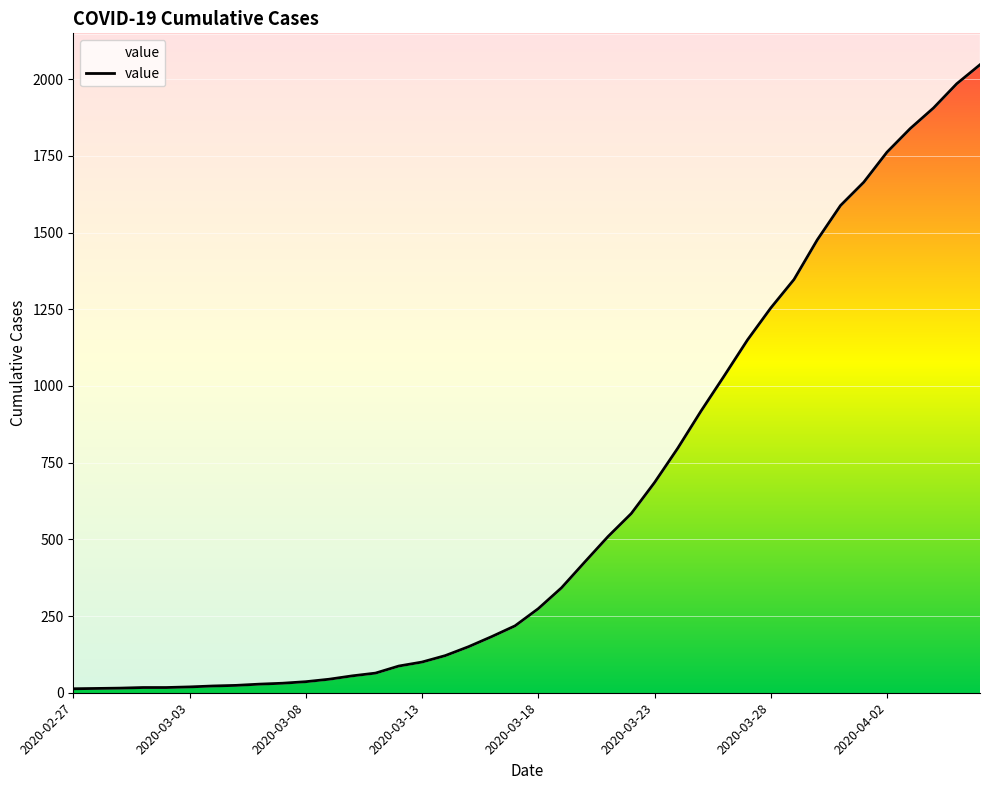

How many distinct data groups are displayed?

1